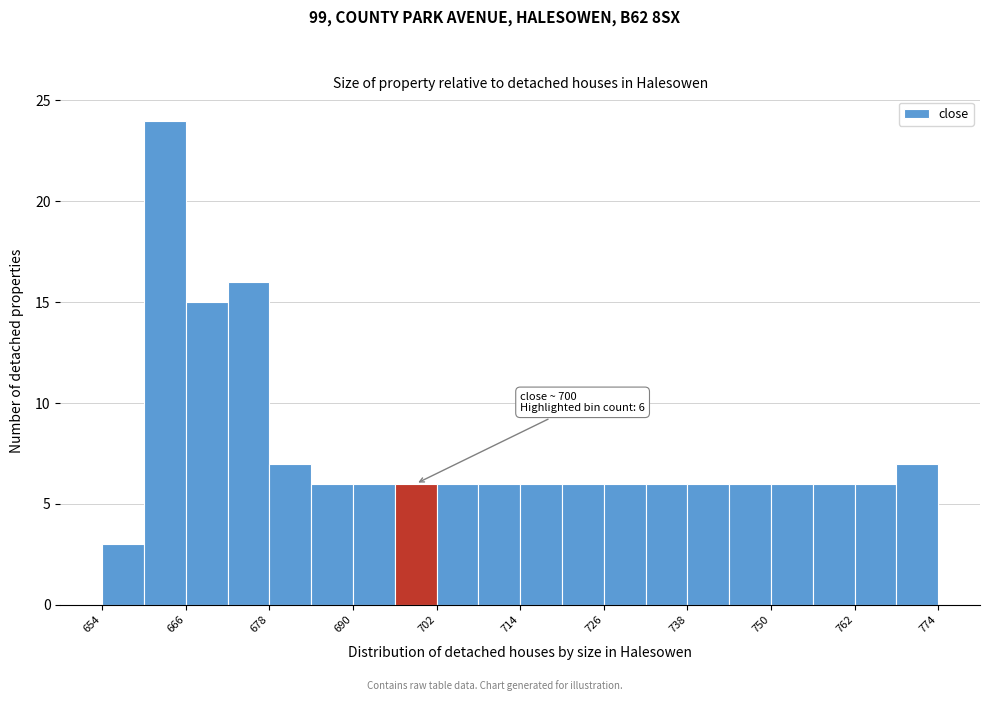

Around what value on the x-axis is the tallest bar? Give the approximate position of its centre, as read against the axis.

664